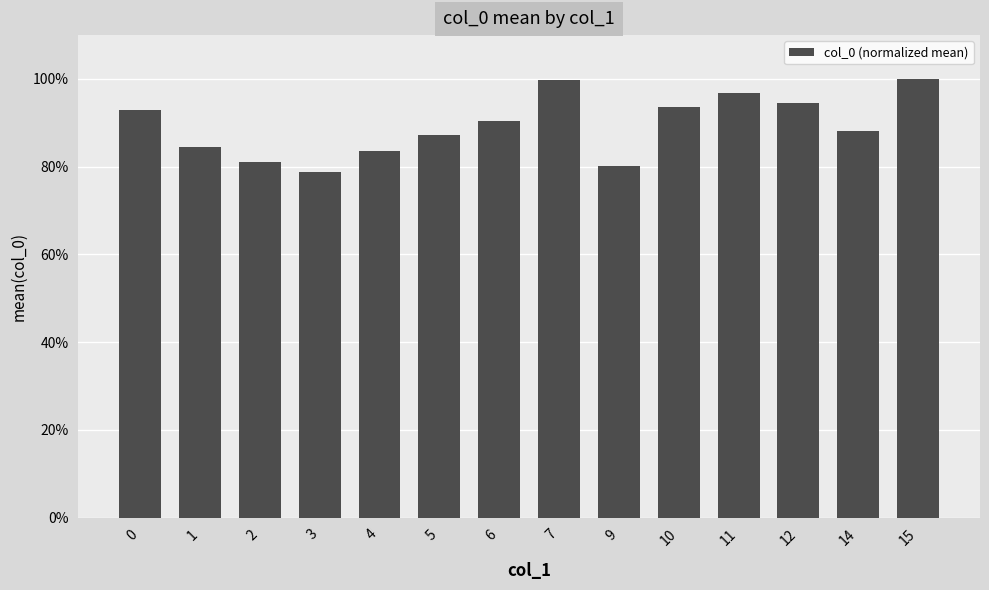

Rank the categories by value from highest to lowest.

15, 7, 11, 12, 10, 0, 6, 14, 5, 1, 4, 2, 9, 3